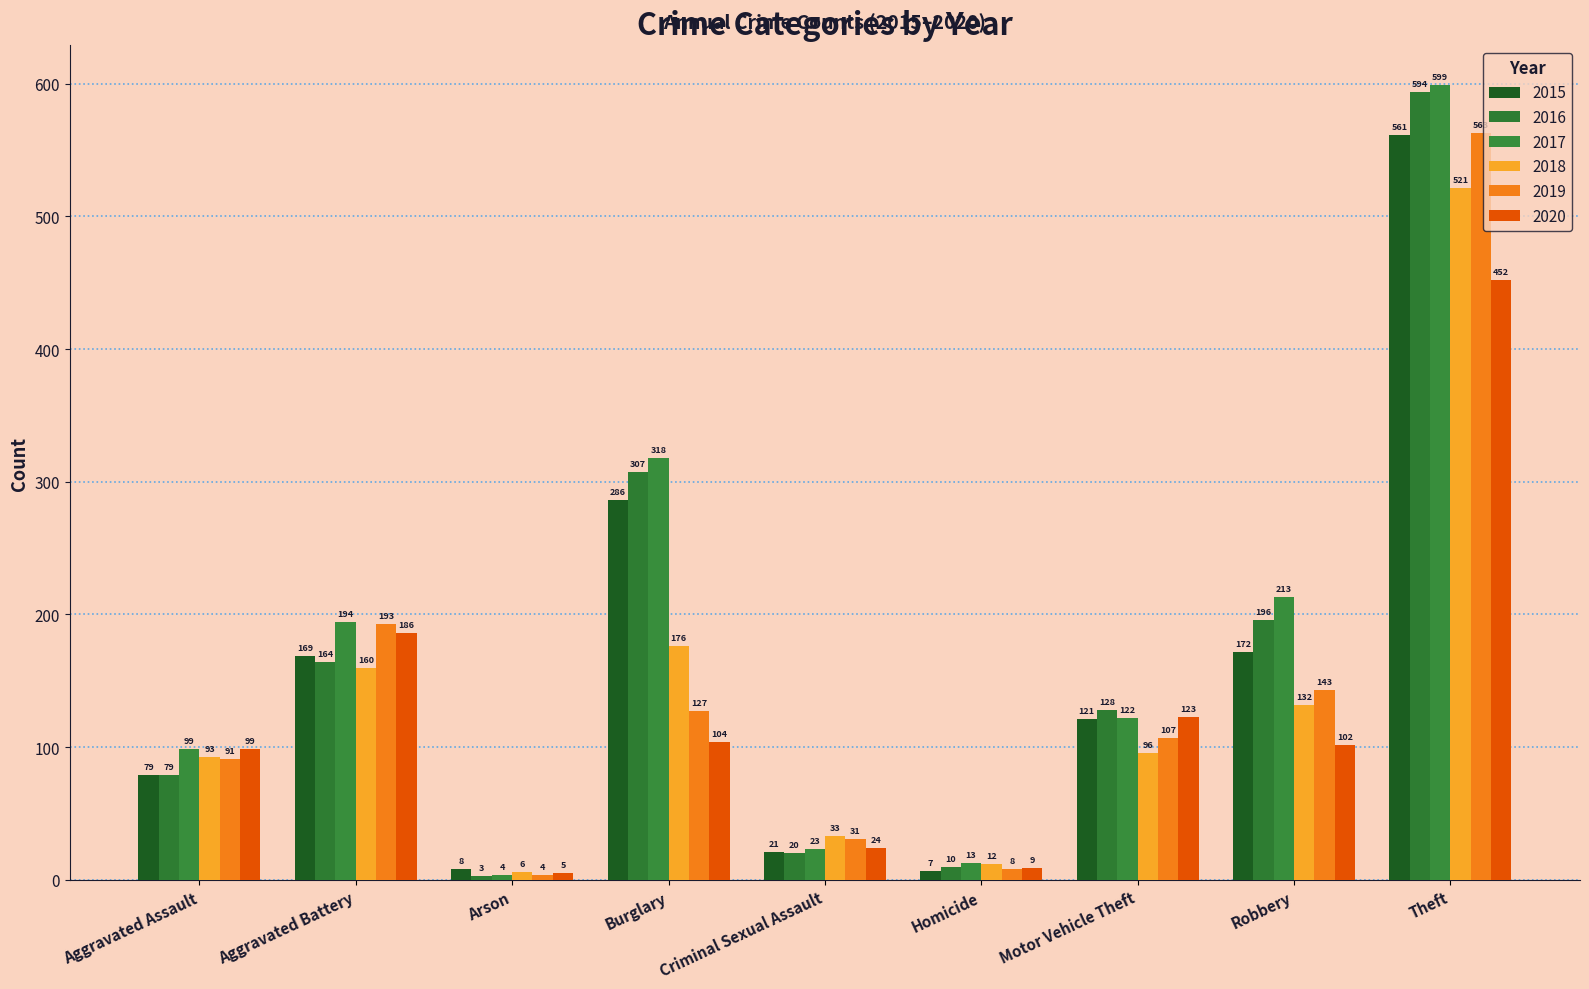

Reading right to left, what are all the values shown in this chart?

2015: Theft=561	Robbery=172	Motor Vehicle Theft=121	Homicide=7	Criminal Sexual Assault=21	Burglary=286	Arson=8	Aggravated Battery=169	Aggravated Assault=79
2016: Theft=594	Robbery=196	Motor Vehicle Theft=128	Homicide=10	Criminal Sexual Assault=20	Burglary=307	Arson=3	Aggravated Battery=164	Aggravated Assault=79
2017: Theft=599	Robbery=213	Motor Vehicle Theft=122	Homicide=13	Criminal Sexual Assault=23	Burglary=318	Arson=4	Aggravated Battery=194	Aggravated Assault=99
2018: Theft=521	Robbery=132	Motor Vehicle Theft=96	Homicide=12	Criminal Sexual Assault=33	Burglary=176	Arson=6	Aggravated Battery=160	Aggravated Assault=93
2019: Theft=563	Robbery=143	Motor Vehicle Theft=107	Homicide=8	Criminal Sexual Assault=31	Burglary=127	Arson=4	Aggravated Battery=193	Aggravated Assault=91
2020: Theft=452	Robbery=102	Motor Vehicle Theft=123	Homicide=9	Criminal Sexual Assault=24	Burglary=104	Arson=5	Aggravated Battery=186	Aggravated Assault=99